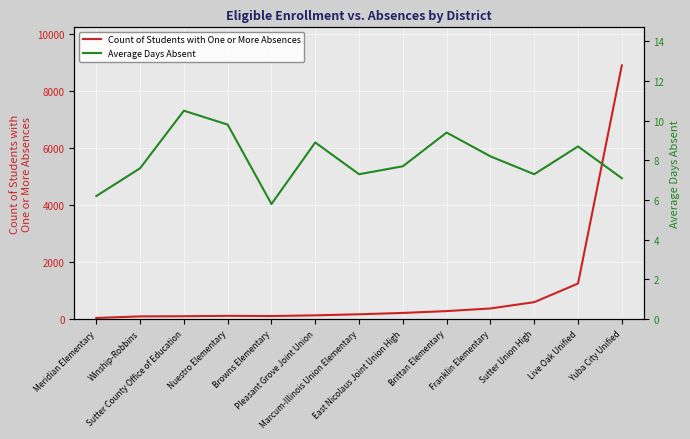

True or false: Count of Students with One or More Absences and Average Days Absent intersect in this chart.

False